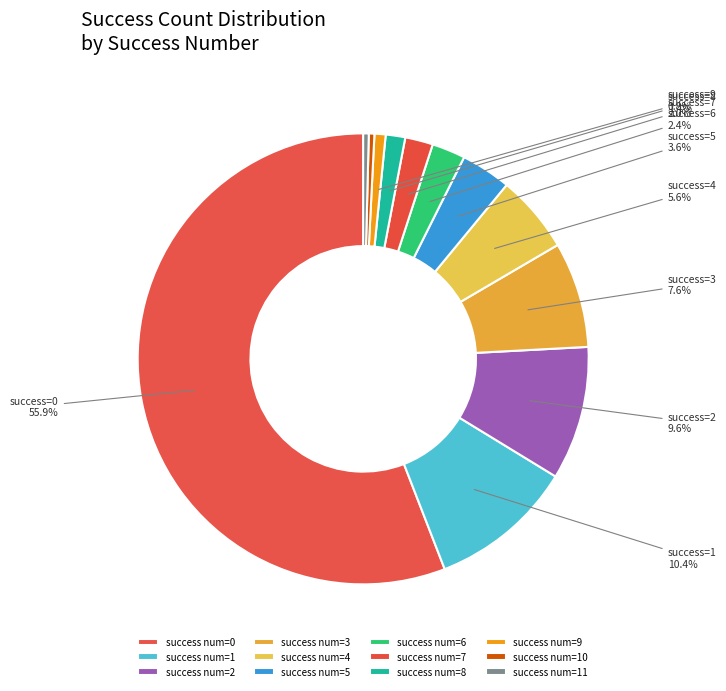

How many segments does this pie chart have?

12